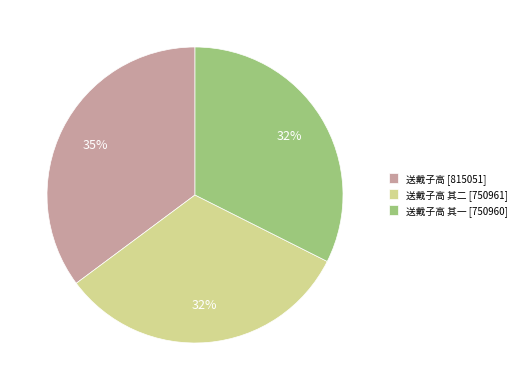

Combined, do 送戴子高 [815051] and 送戴子高 其二 [750961] account for over 50%?

Yes